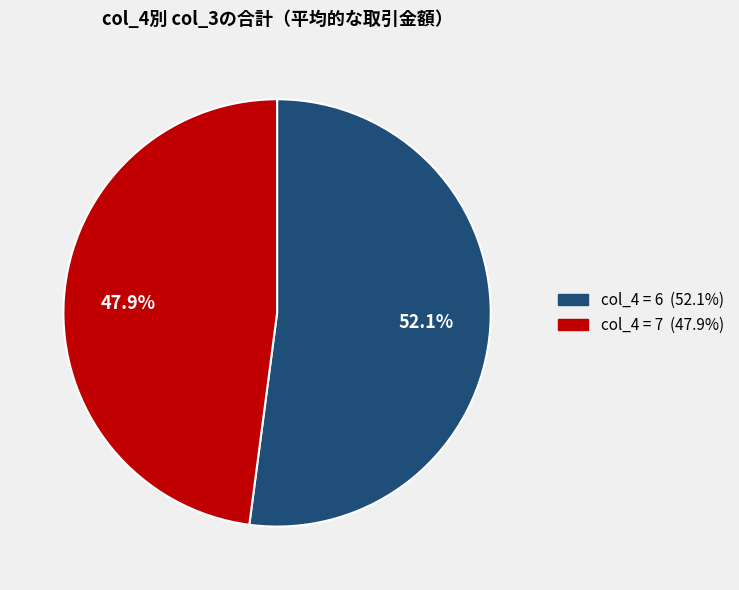

Is there any slice that represents more than half of the pie?

Yes